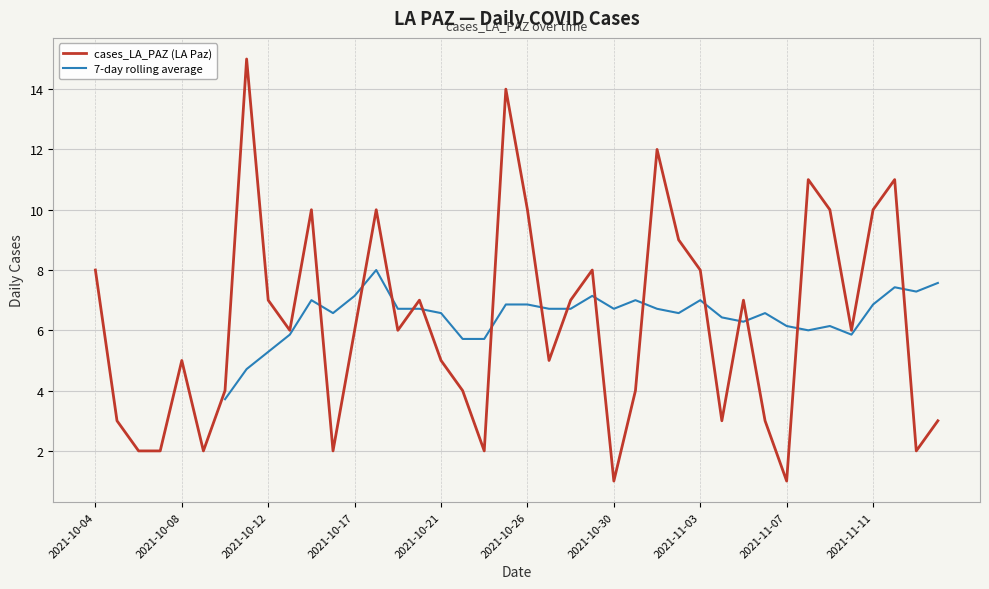

What is the maximum value for cases_LA_PAZ (LA Paz)?

15